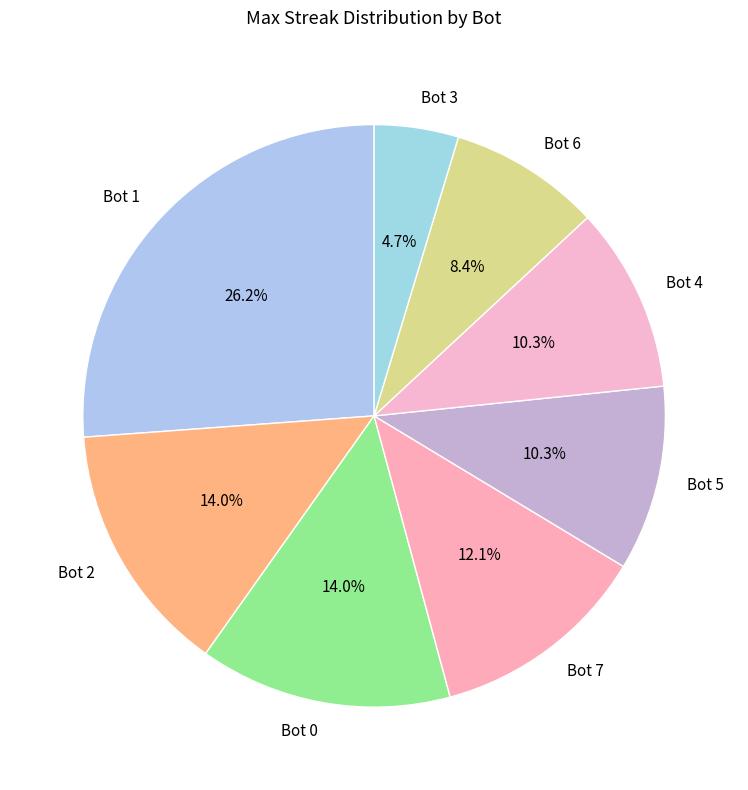

How many segments does this pie chart have?

8